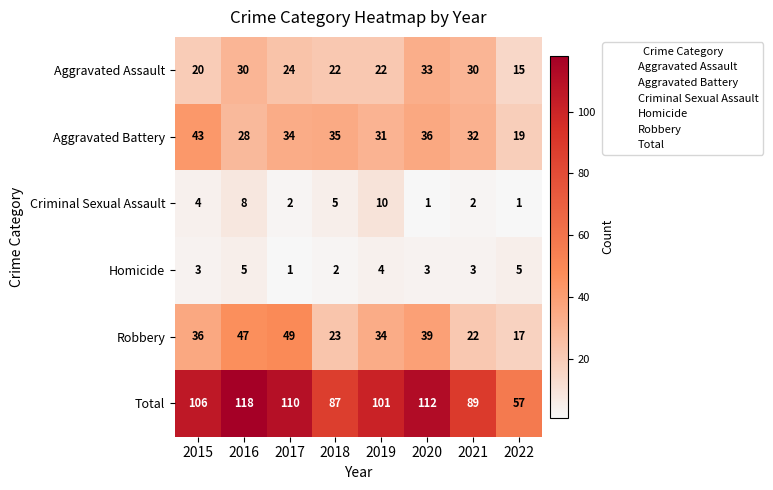

What is the difference between the highest and lowest values at 2019?

97